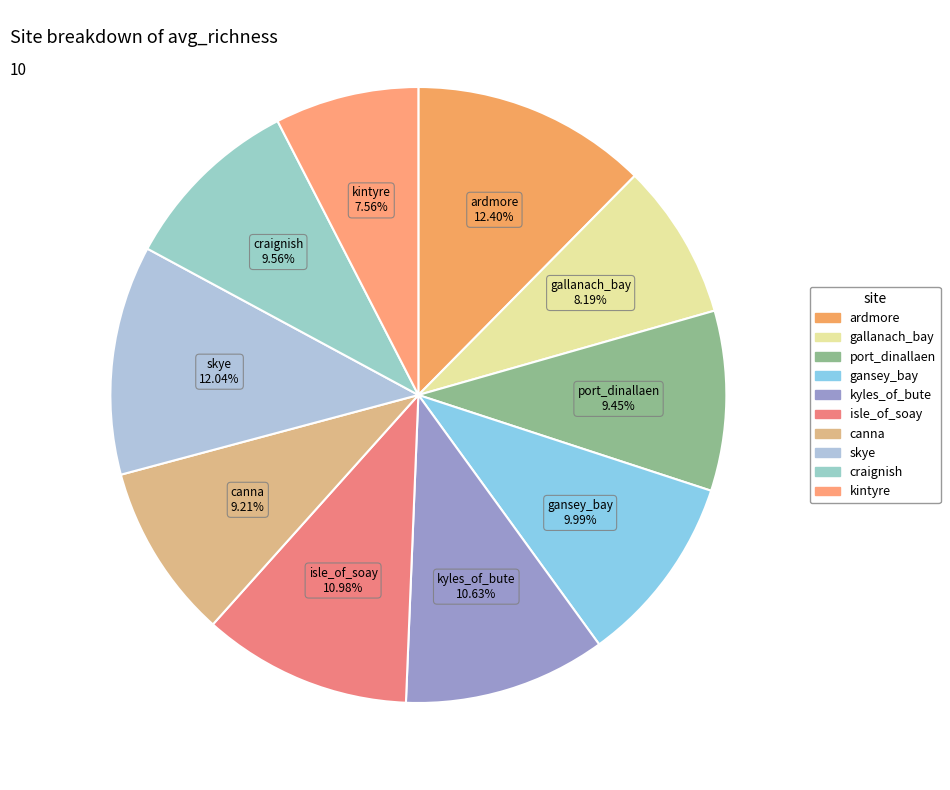

How many segments does this pie chart have?

10